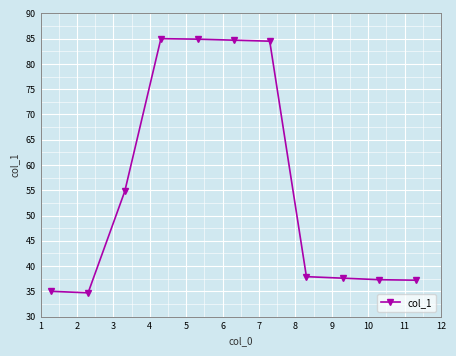

What is the value of the 5th point from the left?

84.9